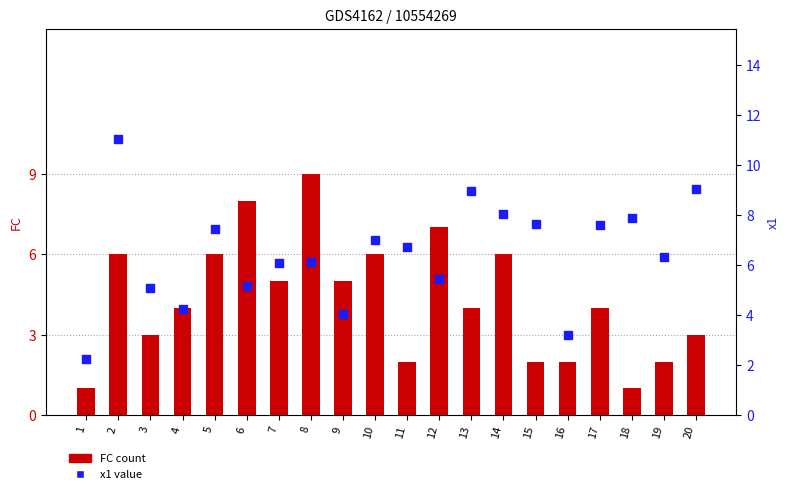

At how many categories does at least one series exceed 7?

11